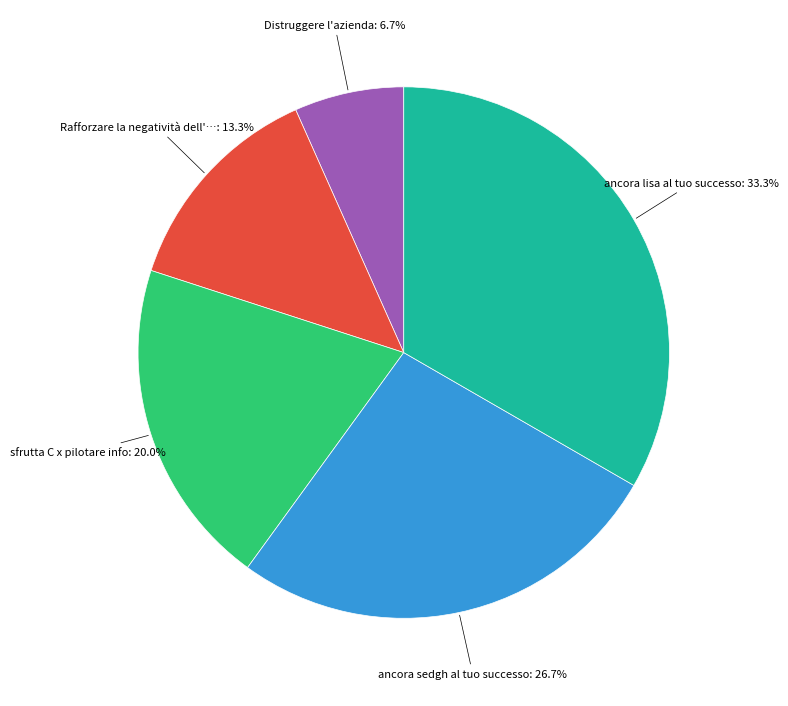

Is there any slice that represents more than half of the pie?

No